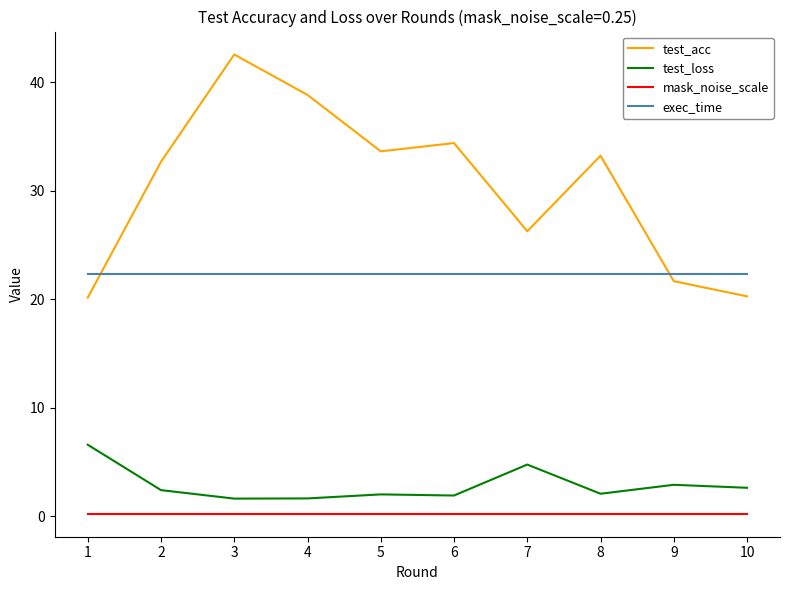

What is the total value across all series at 10?

45.6